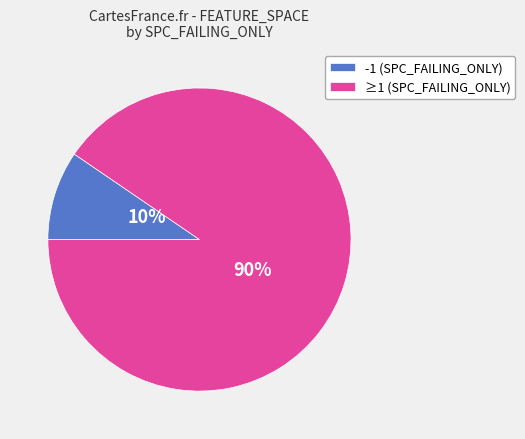

Which category has the smallest portion of the pie?

-1 (SPC_FAILING_ONLY)